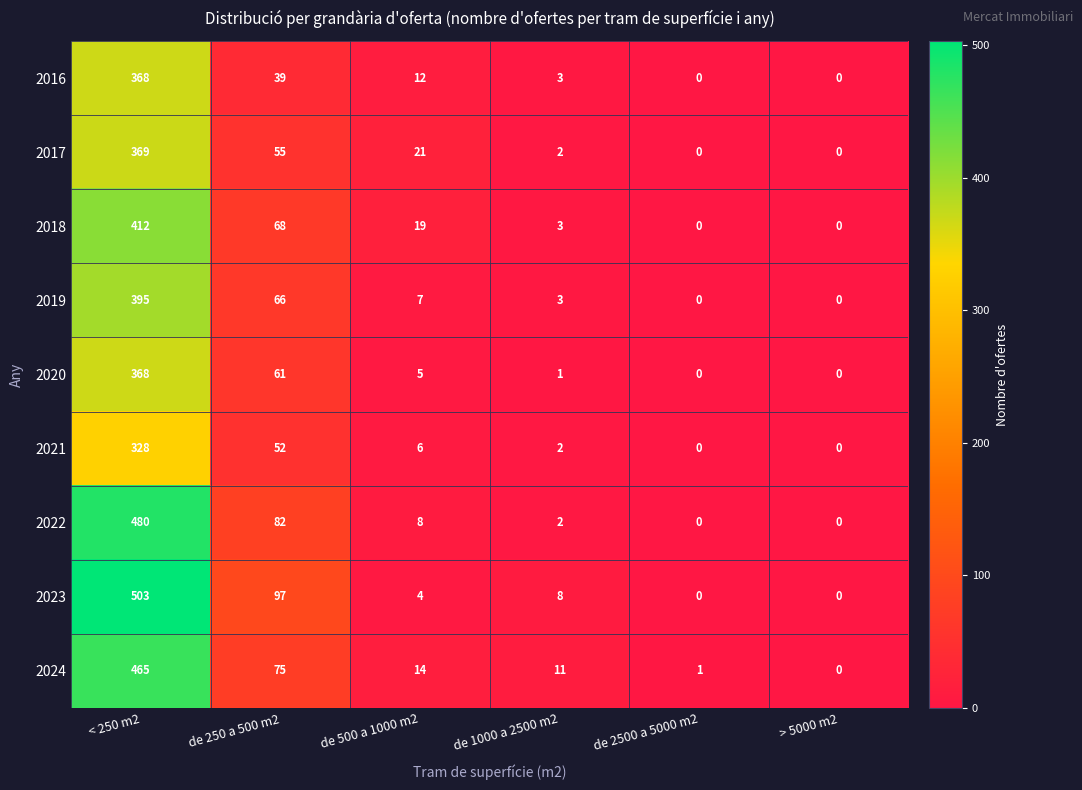

What is the sum of the 2022 values at de 500 a 1000 m2 and de 250 a 500 m2?

90